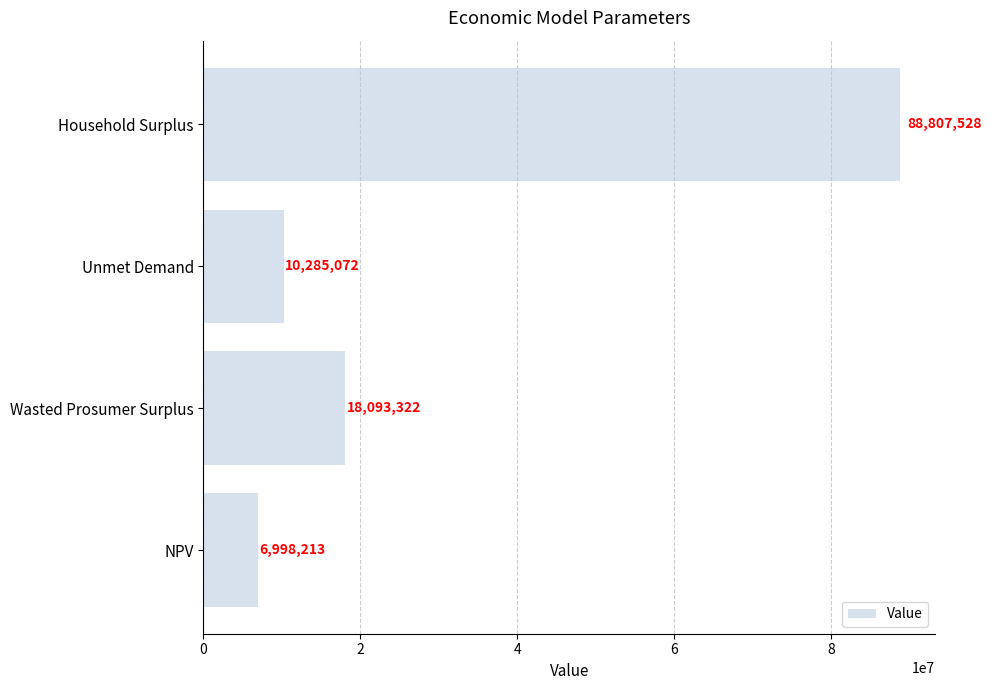

What is the maximum value shown in the chart?

88807528.0